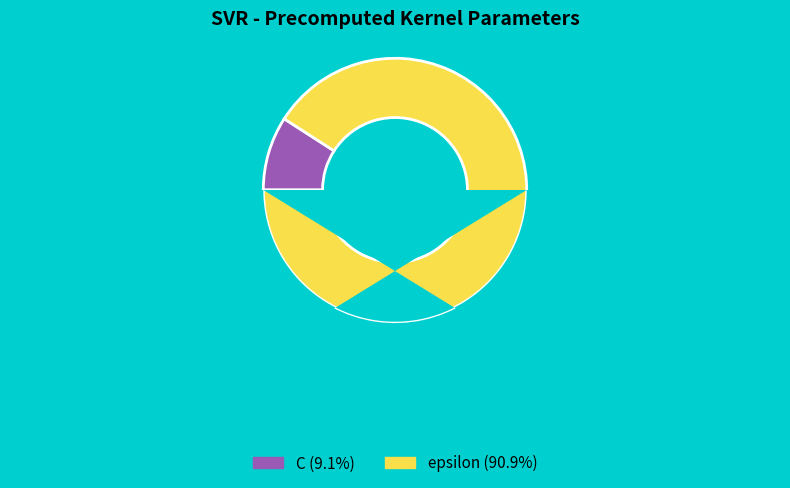

Count the number of slices in the pie.

2